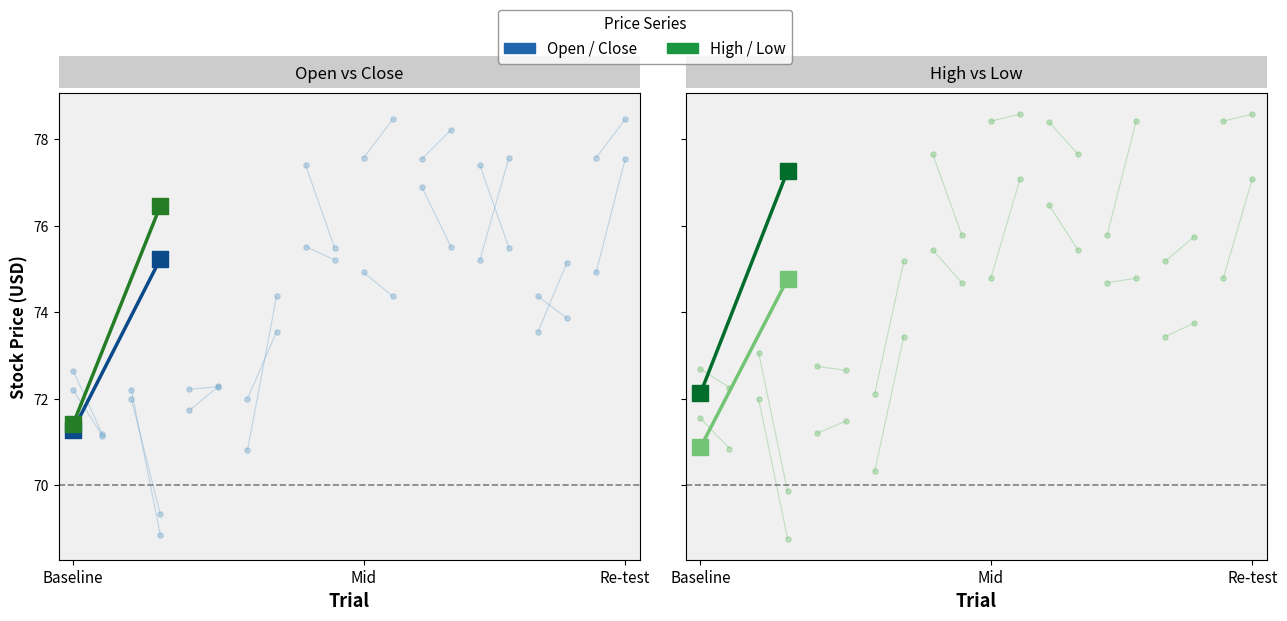

Which series contains the highest Y value?

High